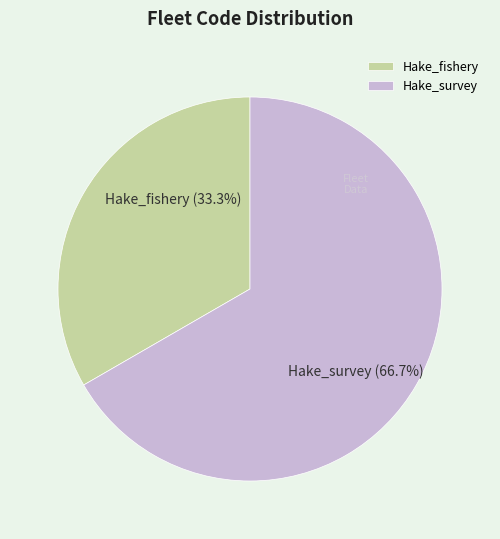

To the nearest percent, what percentage of the pie is Hake_fishery?

33%